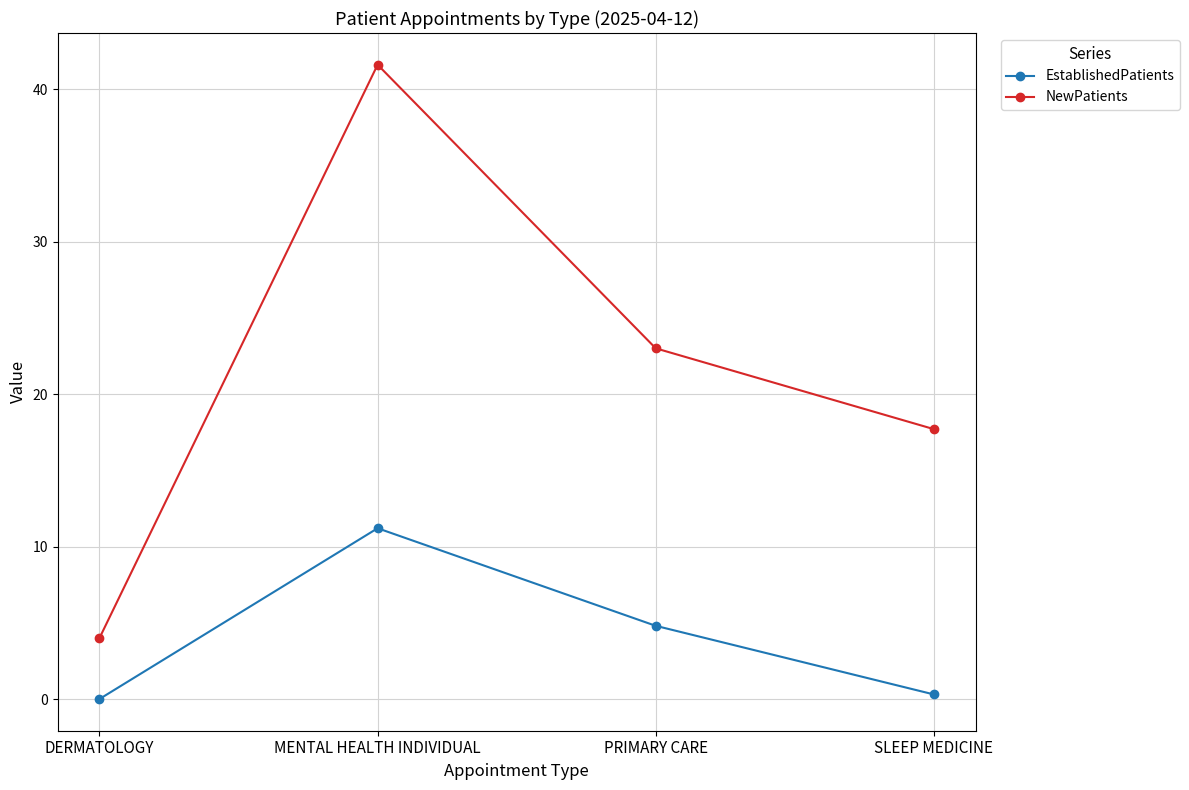

Is the value of NewPatients at DERMATOLOGY greater than the value of EstablishedPatients at PRIMARY CARE?

No